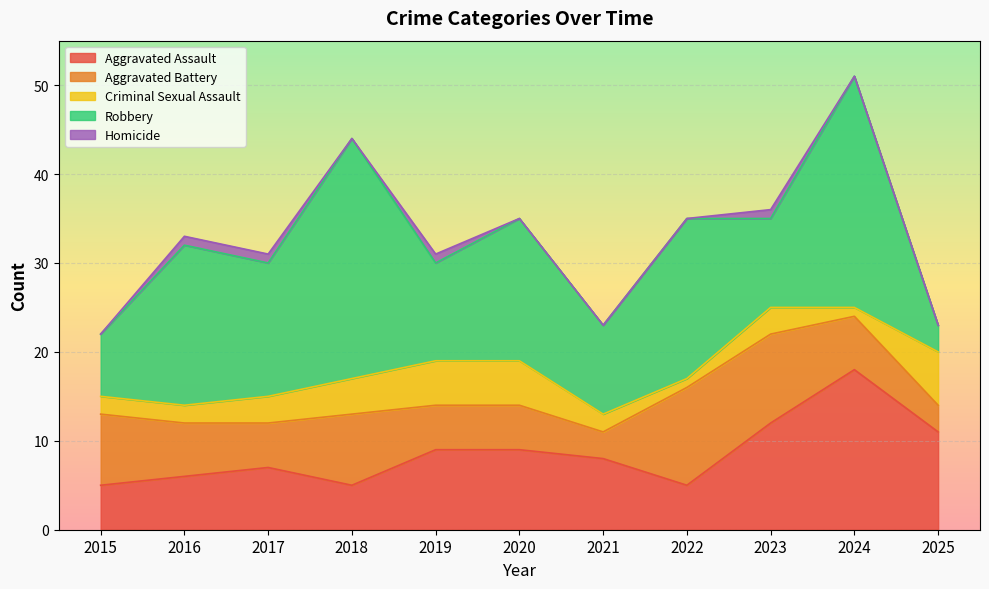

At how many categories does at least one series exceed 2?

11